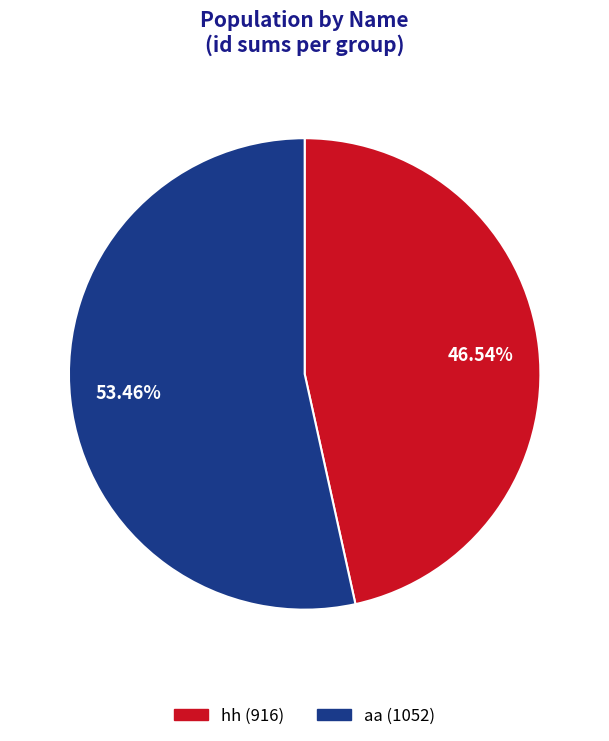

Which slice is the smallest?

hh